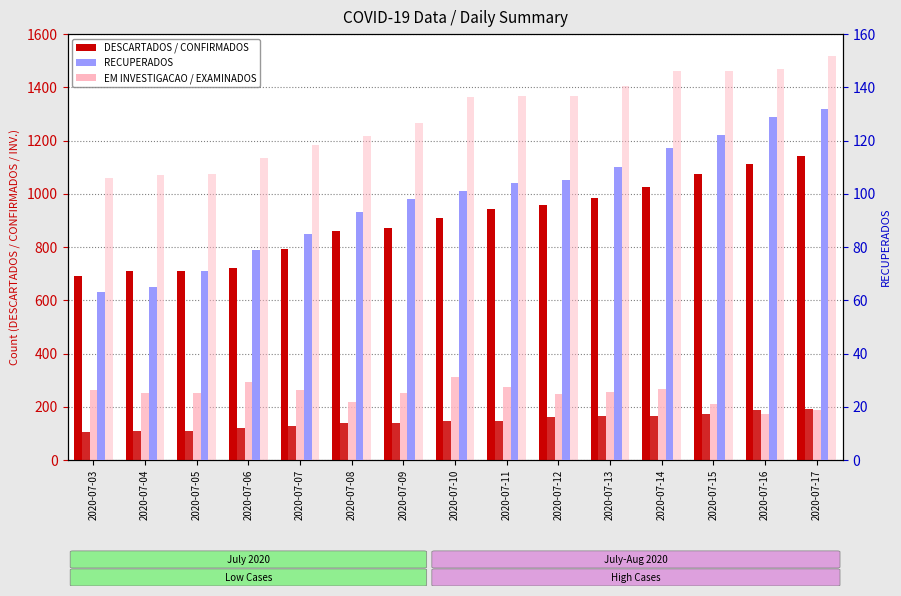

What is the sum of all EXAMINADOS values?

19413